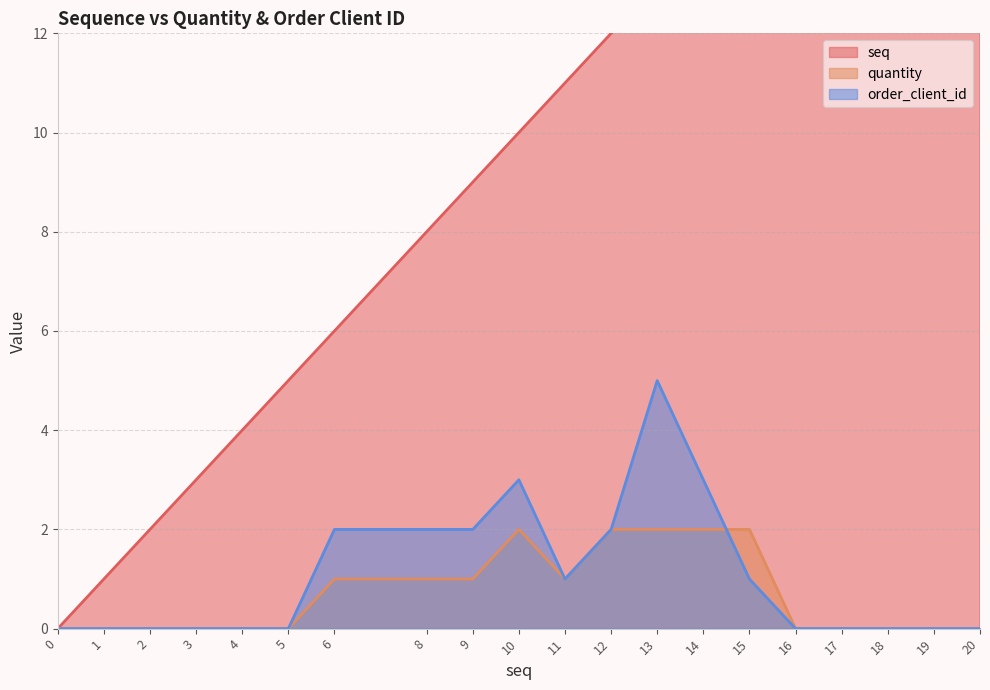

What are all the series names shown in the legend?

seq, quantity, order_client_id